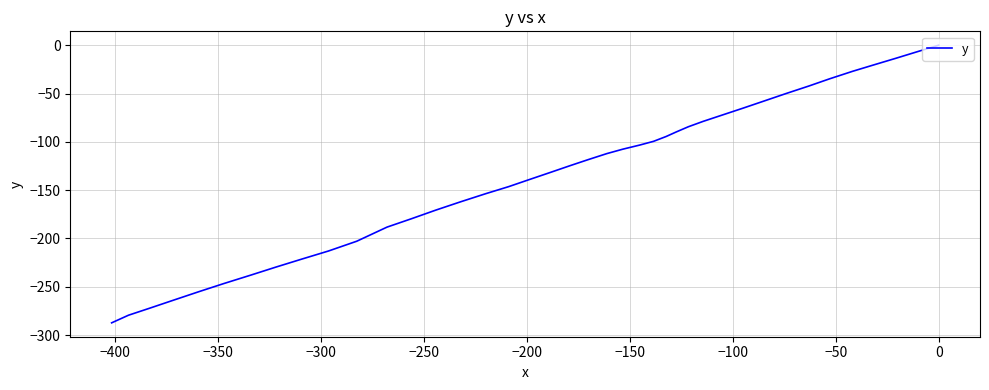

What is the minimum value shown in the chart?

-287.4